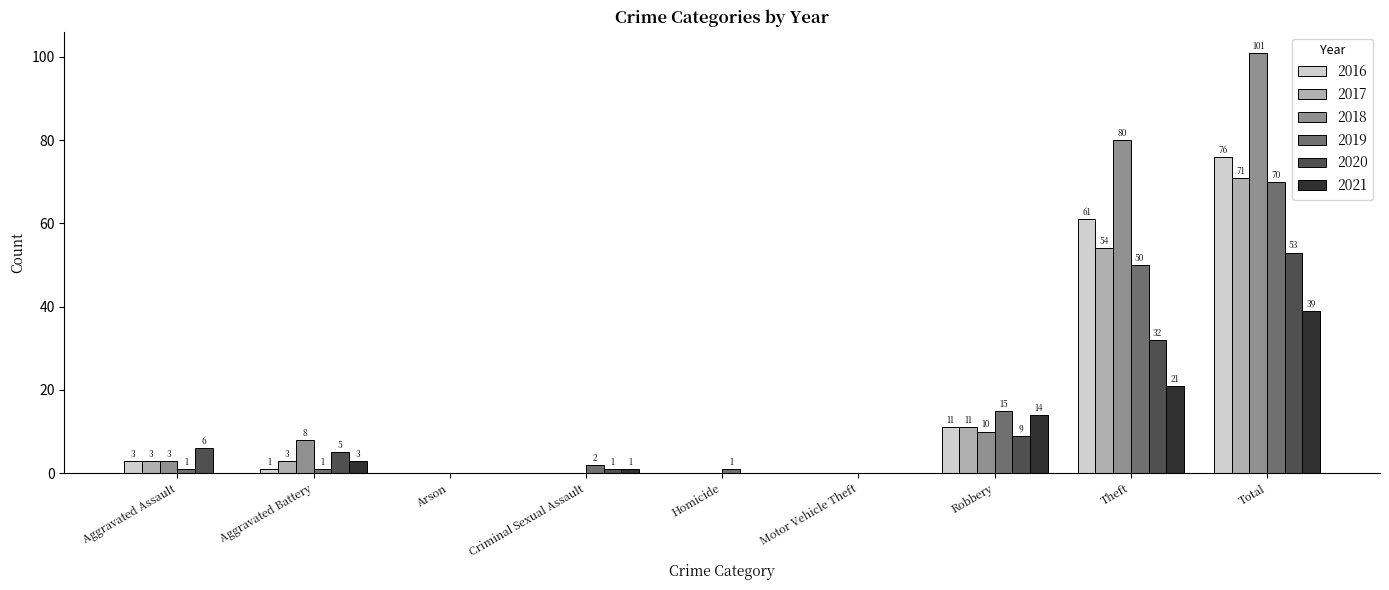

The value of 2016 at Criminal Sexual Assault is 0. True or false?

True